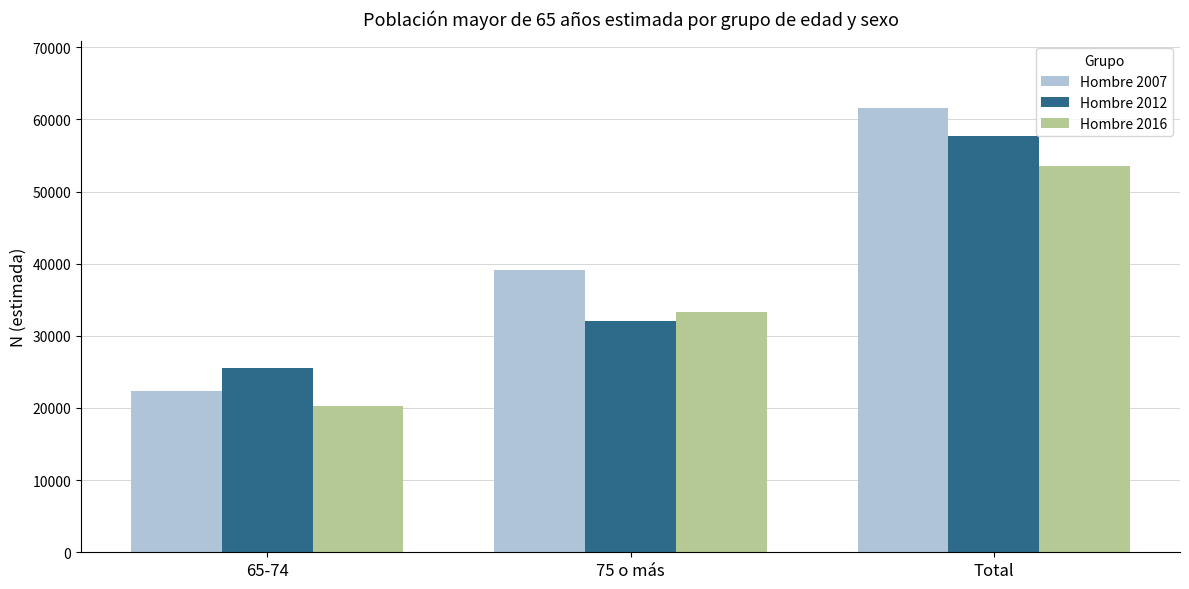

What is the value of the Hombre 2007 bar at the 1st from the left?

22399